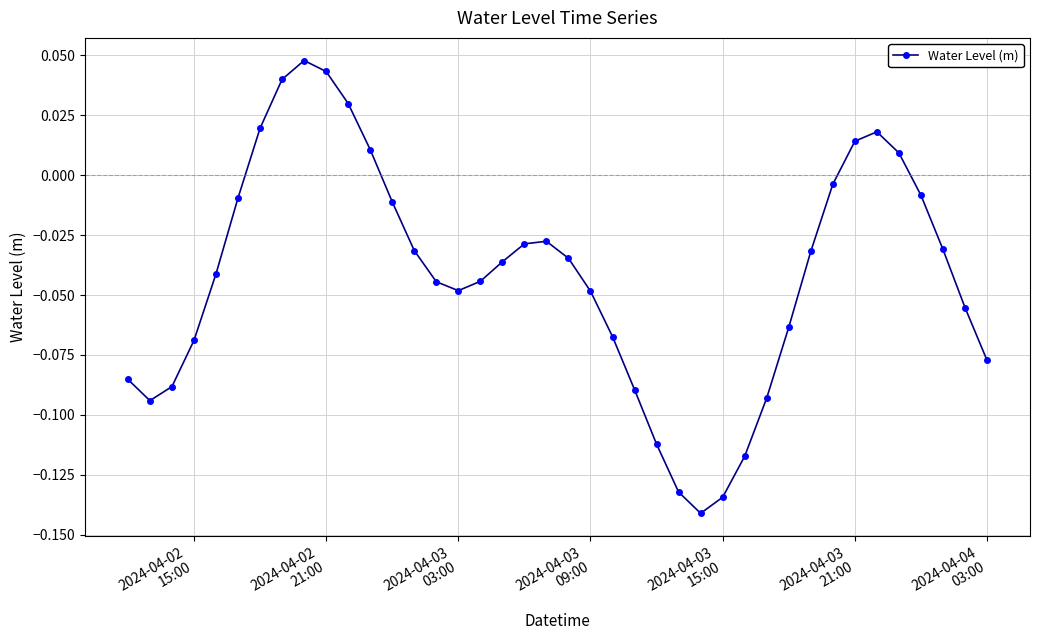

True or false: there are more than 0 points higher than both neighbors.

True